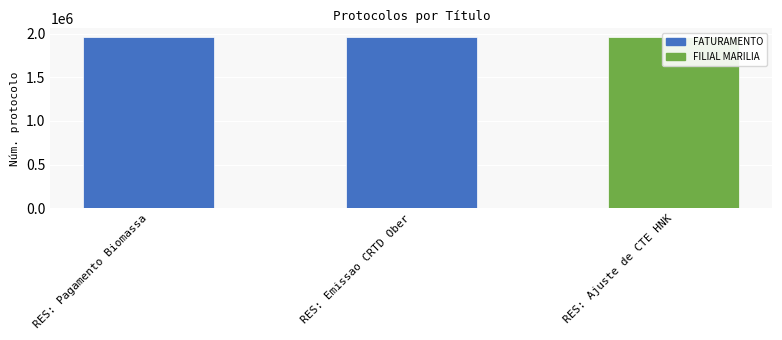

Are the bars horizontal?

No